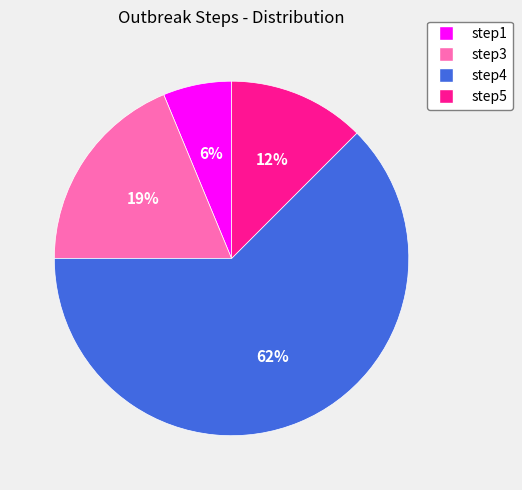

How many slices are in this pie chart?

4